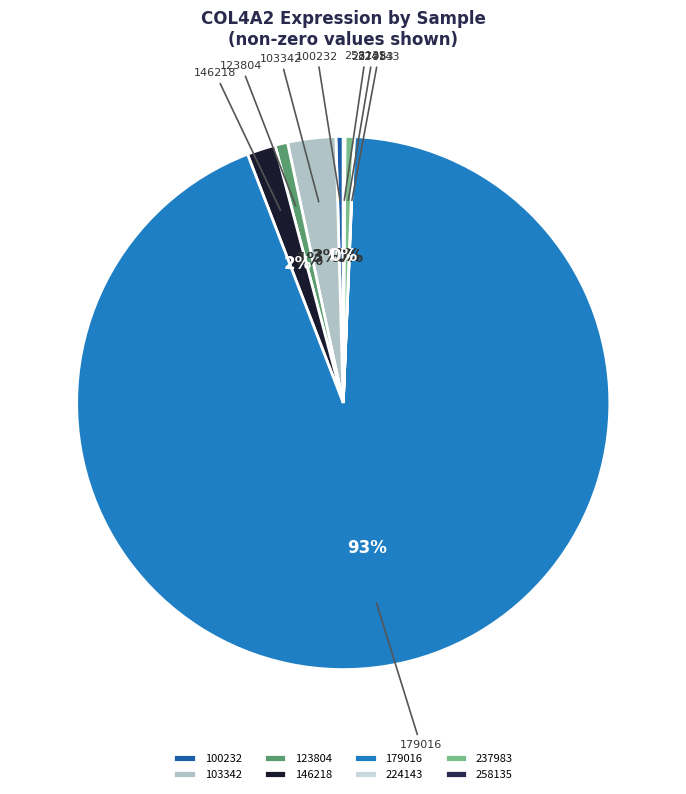

Combined, do 237983 and 100232 account for over 50%?

No